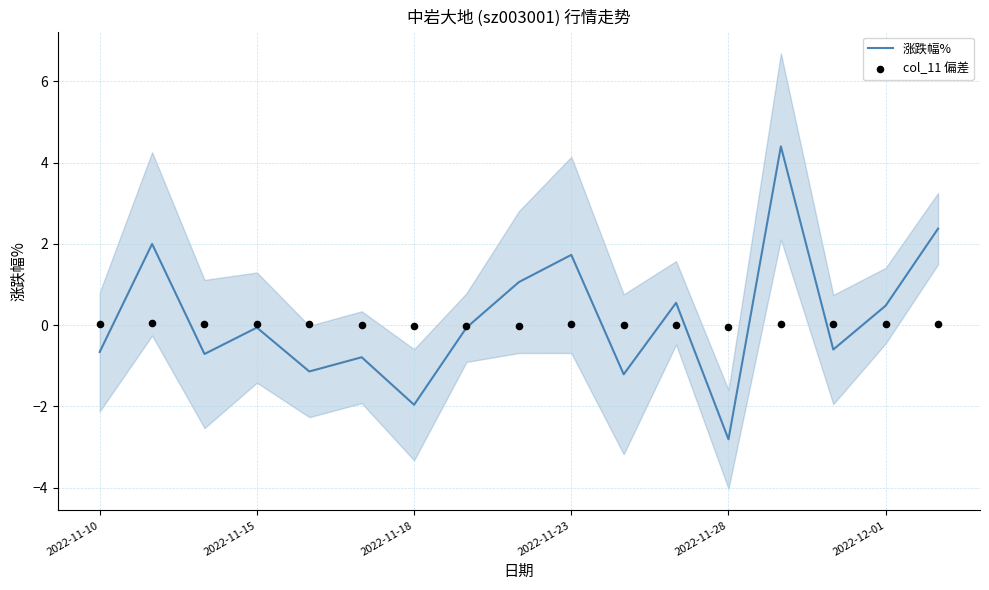

Which series has the largest Y range (max minus min)?

涨跌幅%